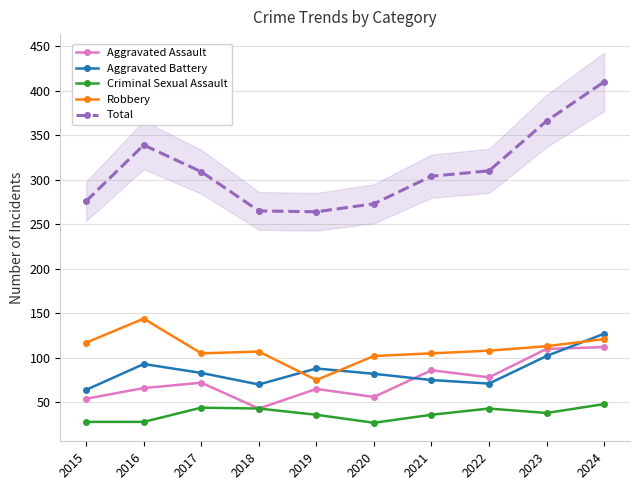

Reading left to right, what are all the values shown in this chart?

Aggravated Assault: 2015=54	2016=66	2017=72	2018=43	2019=65	2020=56	2021=86	2022=78	2023=110	2024=112
Aggravated Battery: 2015=64	2016=93	2017=83	2018=70	2019=88	2020=82	2021=75	2022=71	2023=102	2024=127
Criminal Sexual Assault: 2015=28	2016=28	2017=44	2018=43	2019=36	2020=27	2021=36	2022=43	2023=38	2024=48
Robbery: 2015=117	2016=144	2017=105	2018=107	2019=75	2020=102	2021=105	2022=108	2023=113	2024=121
Total: 2015=276	2016=339	2017=309	2018=265	2019=264	2020=273	2021=304	2022=310	2023=366	2024=410